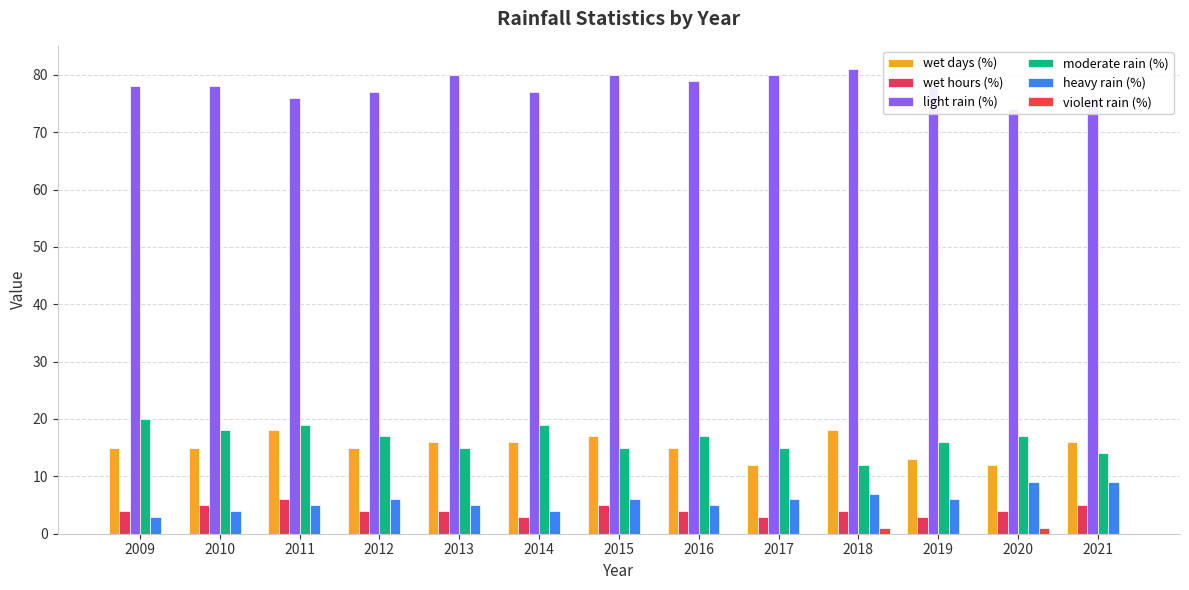

What is the difference between the maximum and minimum values in the light rain (%) series?

7